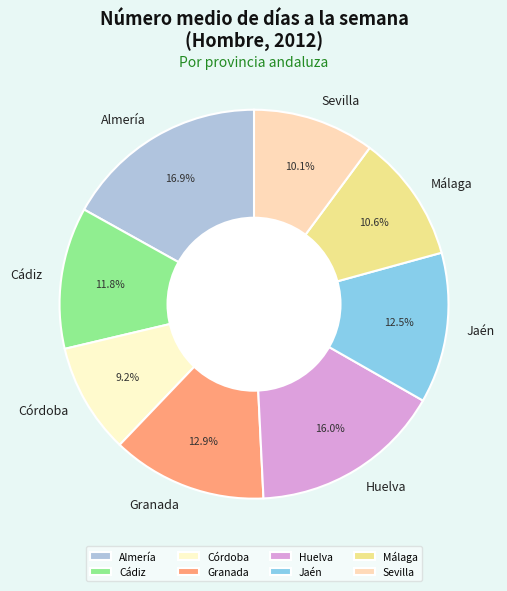

Between Sevilla and Córdoba, which is larger?

Sevilla